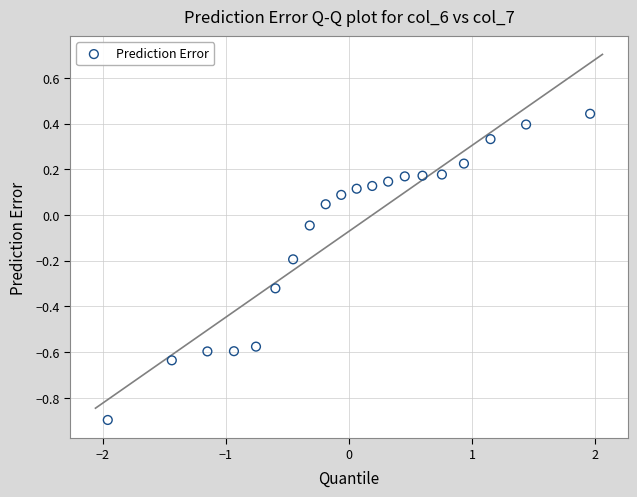

What is the range of Y values (max minus min)?

1.3